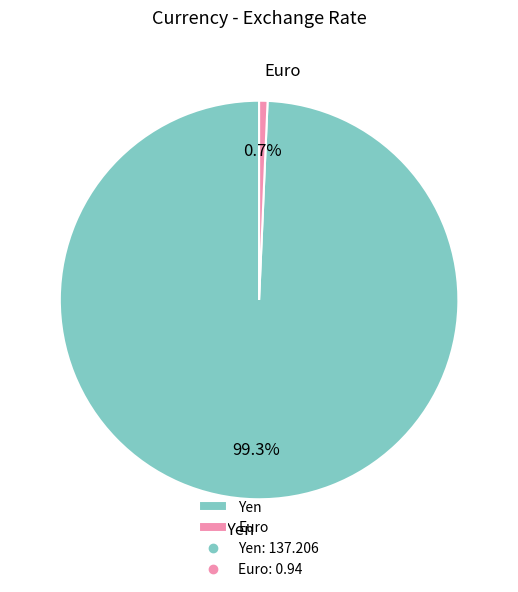

What is the total percentage of Yen and Euro?

100.0%